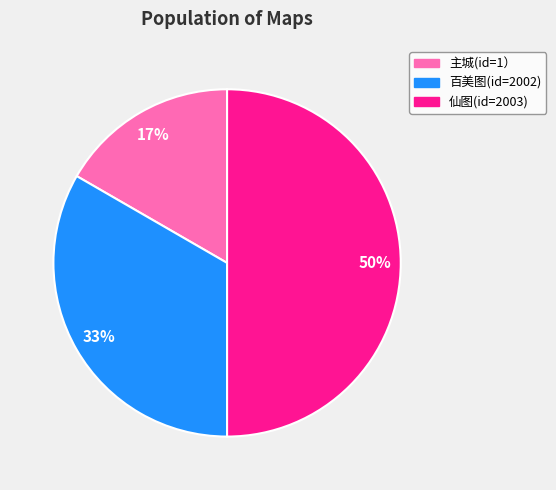

To the nearest percent, what is the combined percentage of 百美图(id=2002) and 仙图(id=2003)?

83%